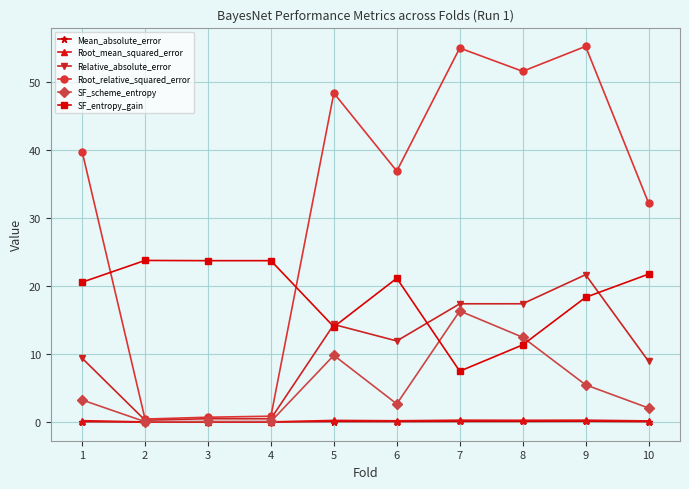

How many data points does each series have?

10